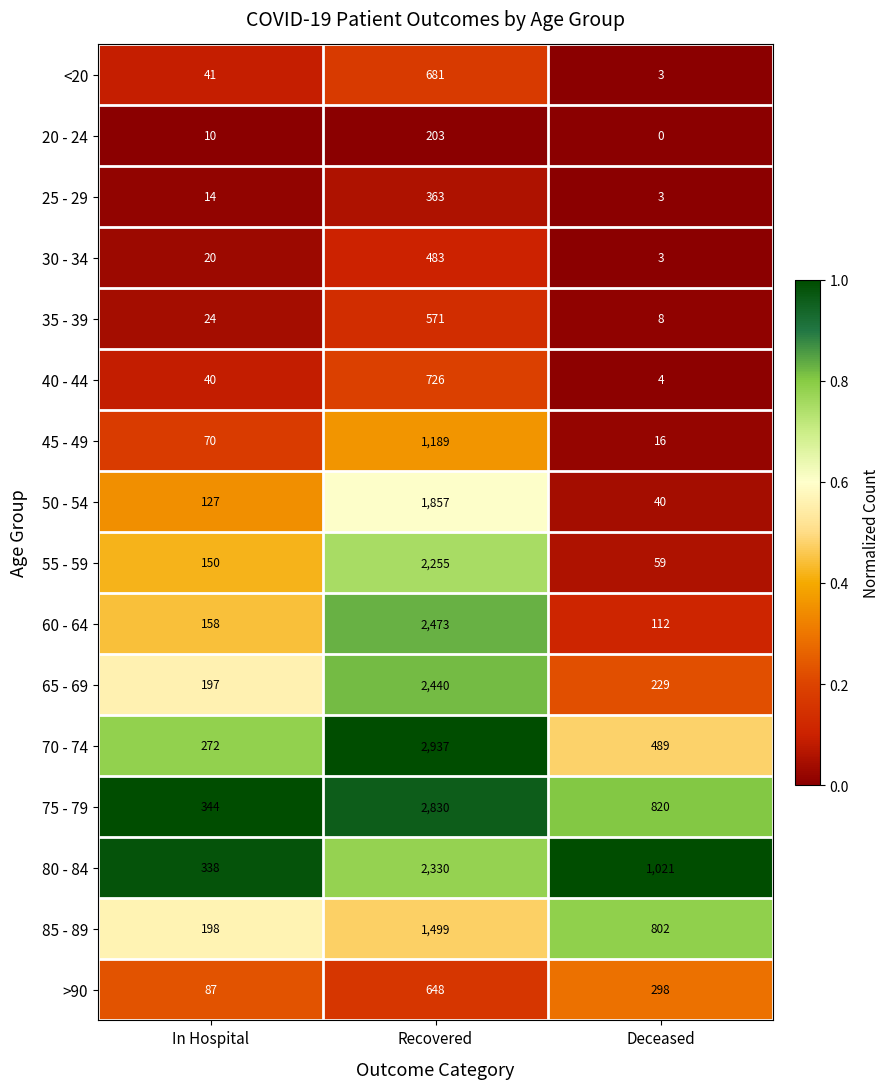

At which category is the sum across all series the highest?

Recovered